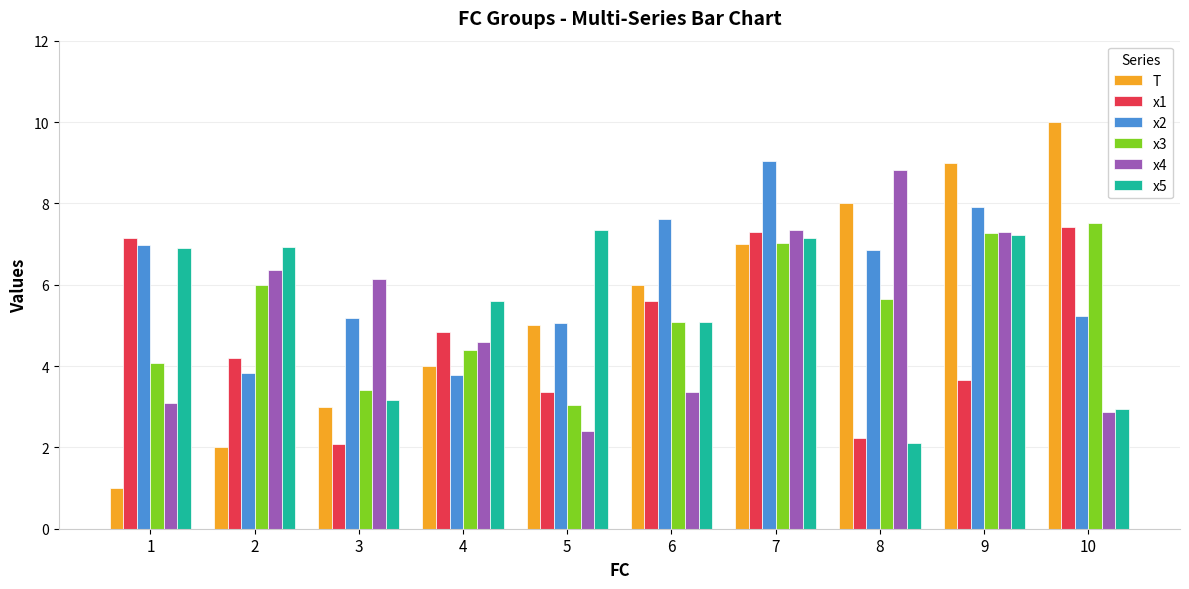

What is the maximum value shown in the chart?

10.0